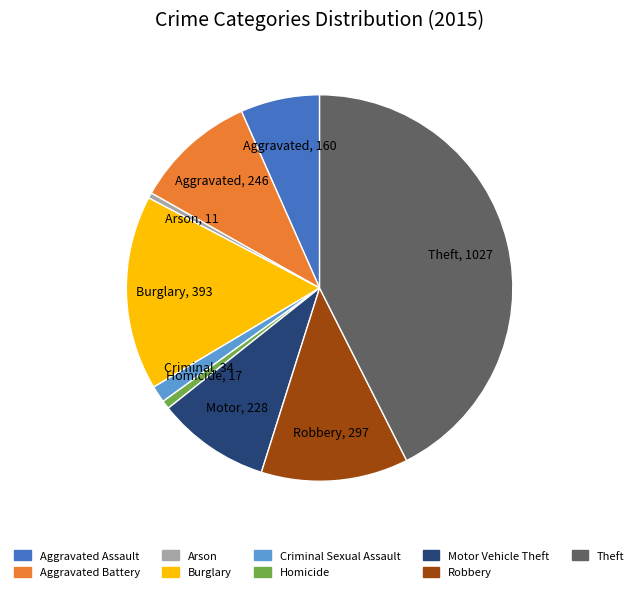

Do Robbery and Theft together represent more than half of the pie?

Yes